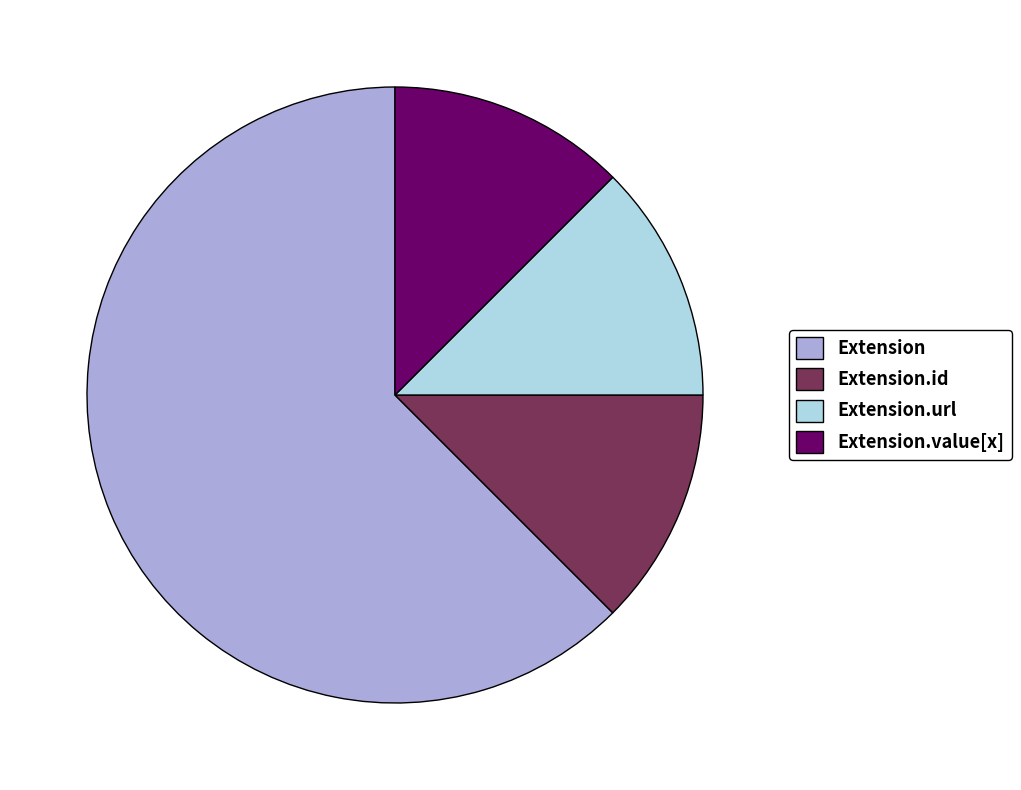

Is the sum of Extension and Extension.value[x] greater than half?

Yes